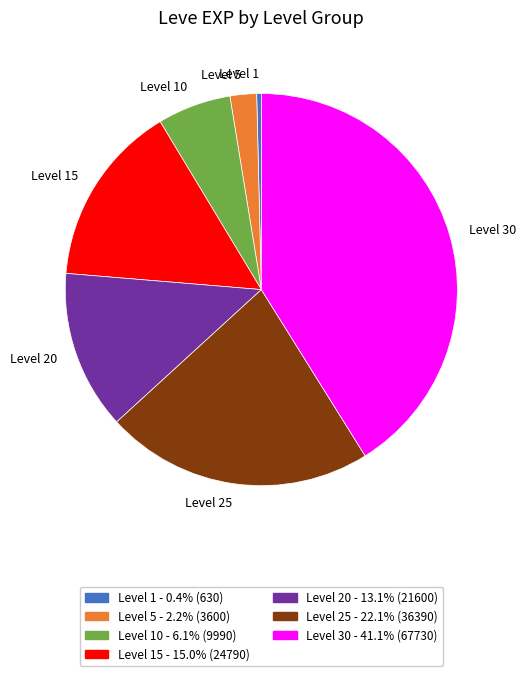

Which slice is the largest?

Level 30